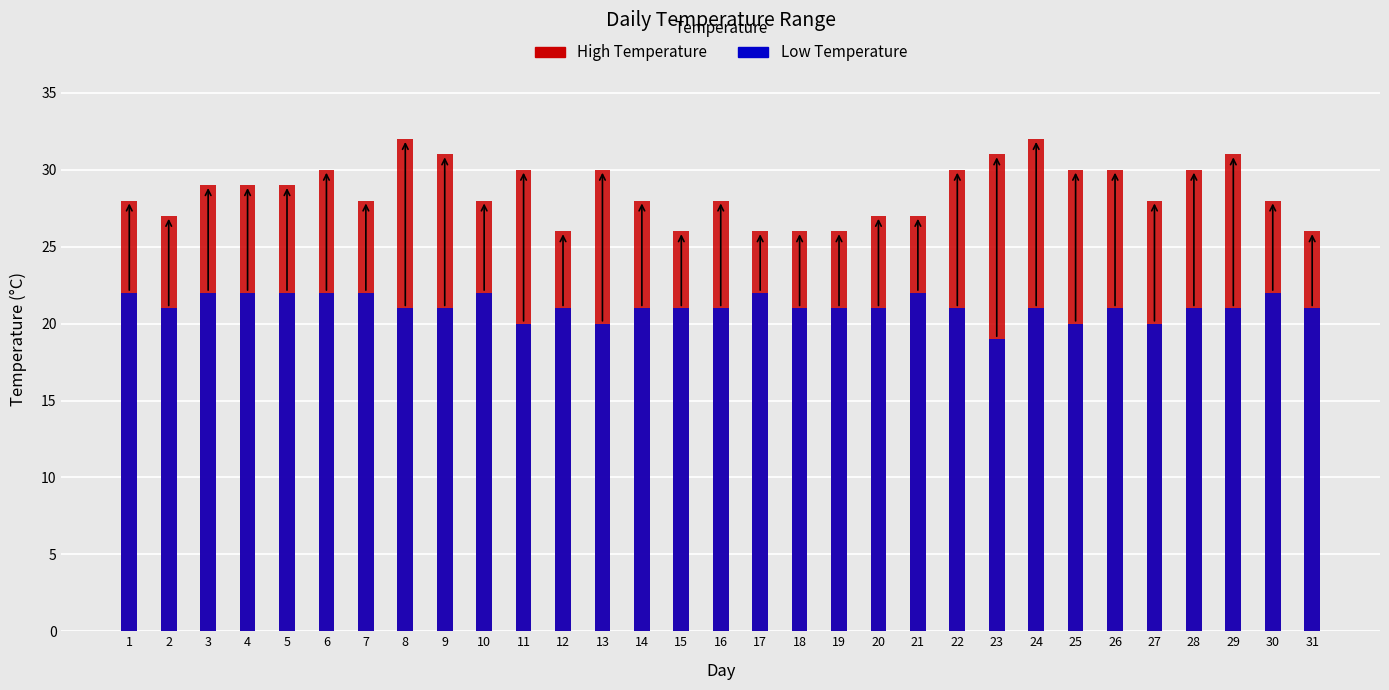

List the labels in order of High value, largest first.

8, 24, 9, 23, 29, 6, 11, 13, 22, 25, 26, 28, 3, 4, 5, 1, 7, 10, 14, 16, 27, 30, 2, 20, 21, 12, 15, 17, 18, 19, 31